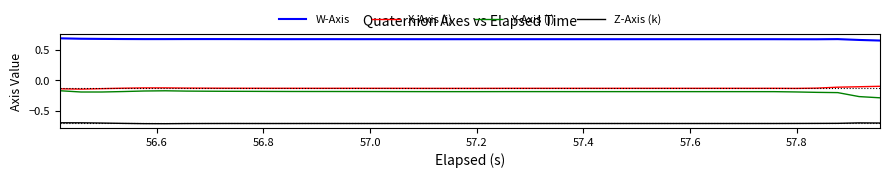

What is the smallest value displayed?

-0.7